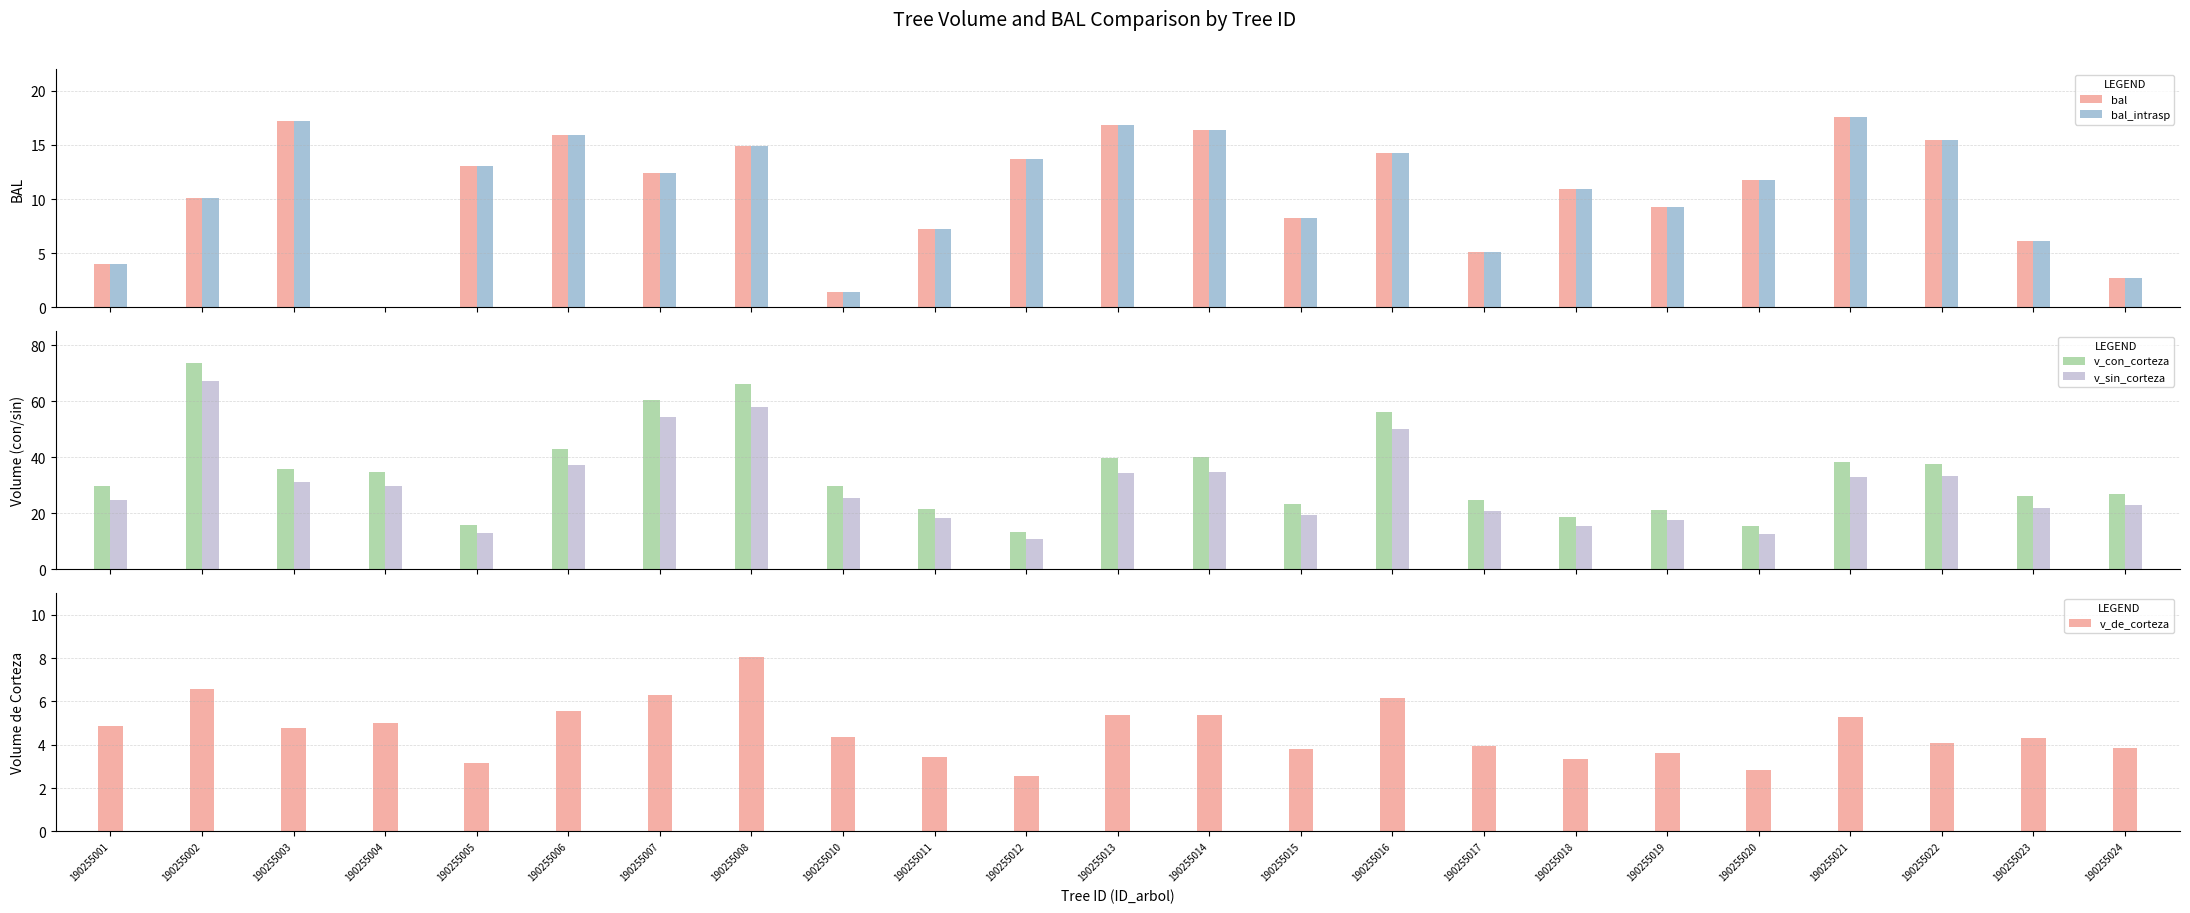

List the series in order of their peak value, highest first.

v_con_corteza, v_sin_corteza, bal, bal_intrasp, v_de_corteza